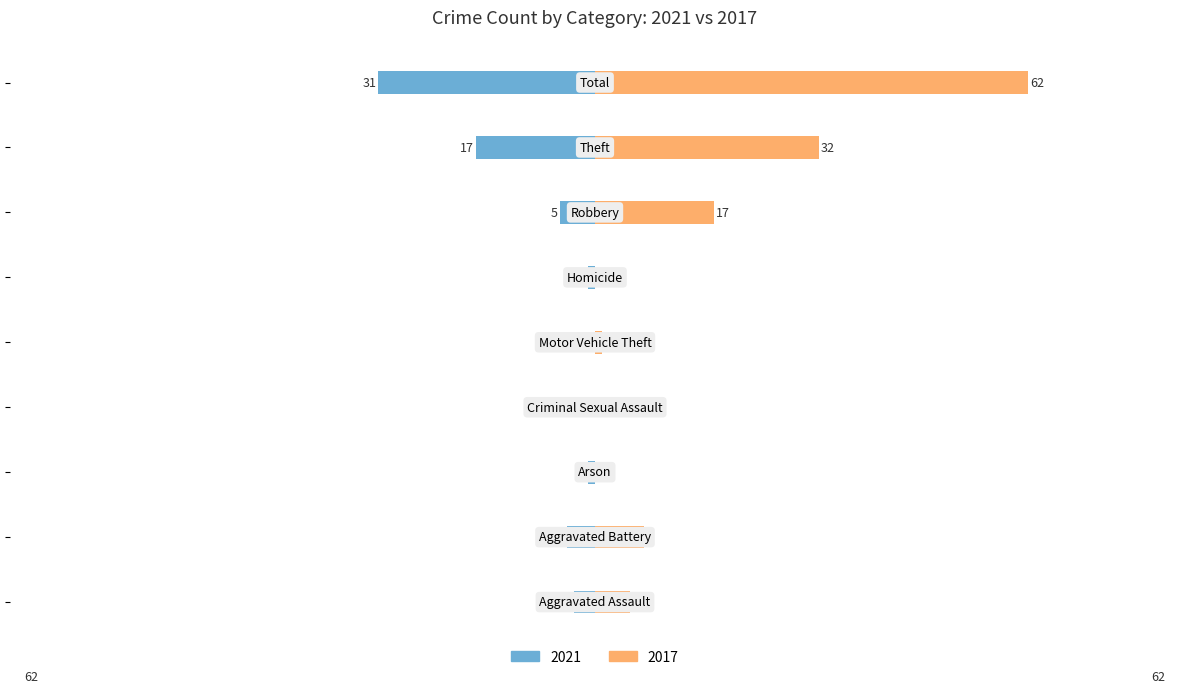

What is the value of the 2021 bar at the 7th from the left?

-5